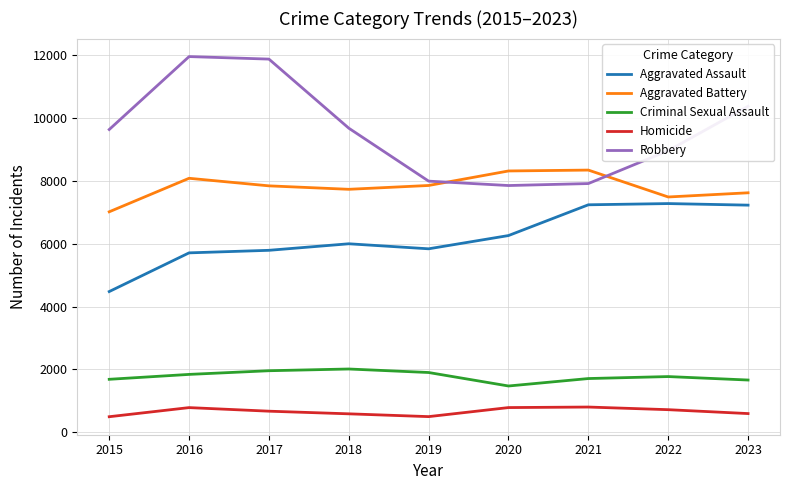

How many lines are shown in the chart?

5